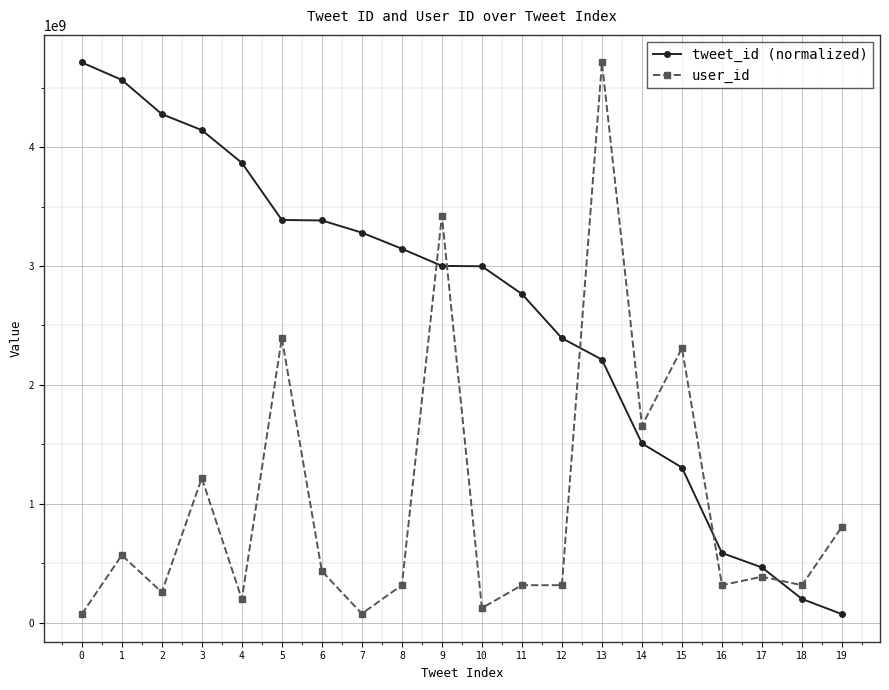

What is the spread (max minus min) of values at 2?

4022157503.9